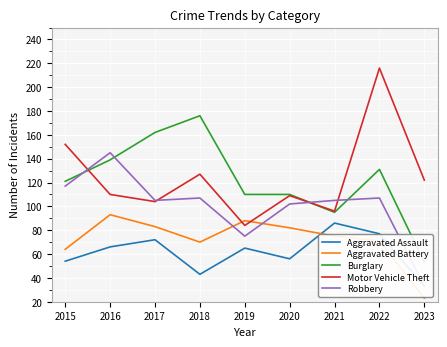

At 2018, list the series in order from smallest to largest.

Aggravated Assault, Aggravated Battery, Robbery, Motor Vehicle Theft, Burglary